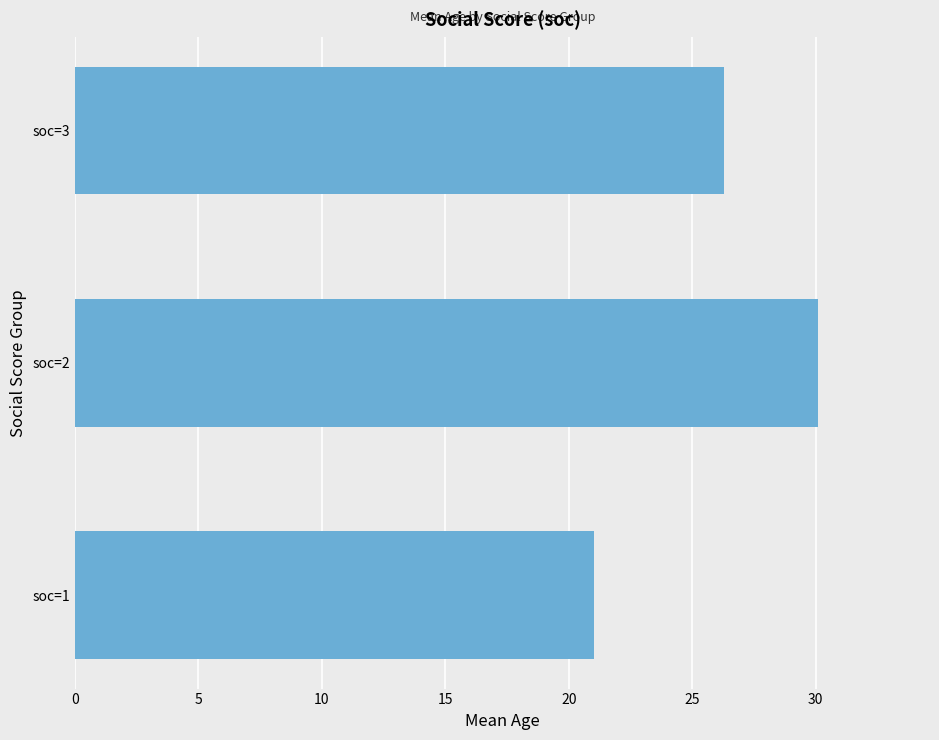

Approximately how many times larger is the value at soc=2 compared to soc=3?

1.1